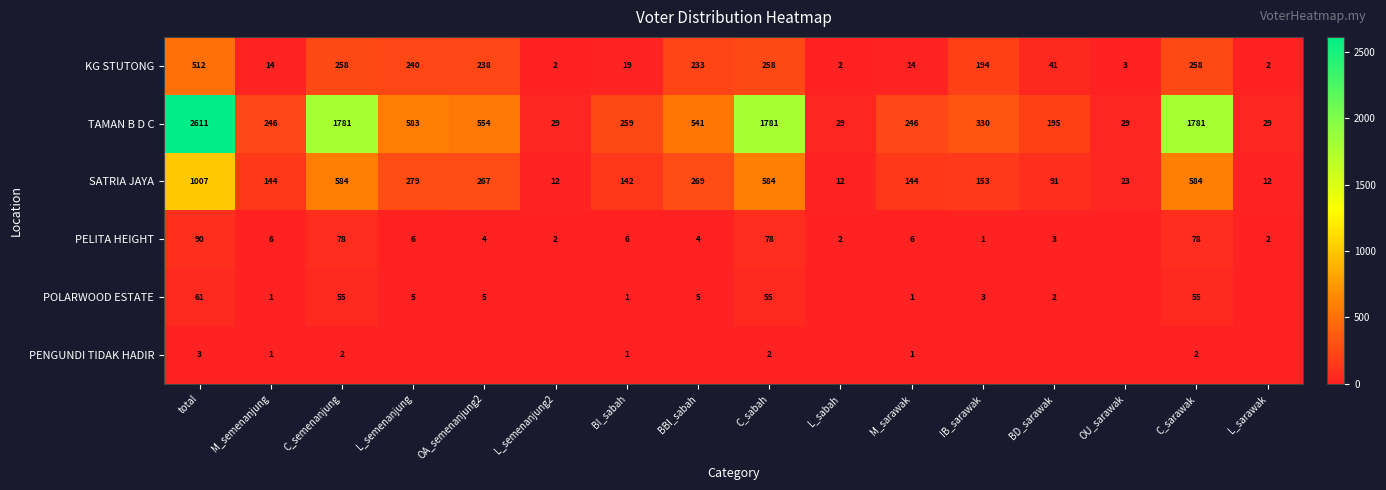

Rank the series at total from highest to lowest value.

TAMAN B D C, SATRIA JAYA, KG STUTONG, PELITA HEIGHT, POLARWOOD ESTATE, PENGUNDI TIDAK HADIR